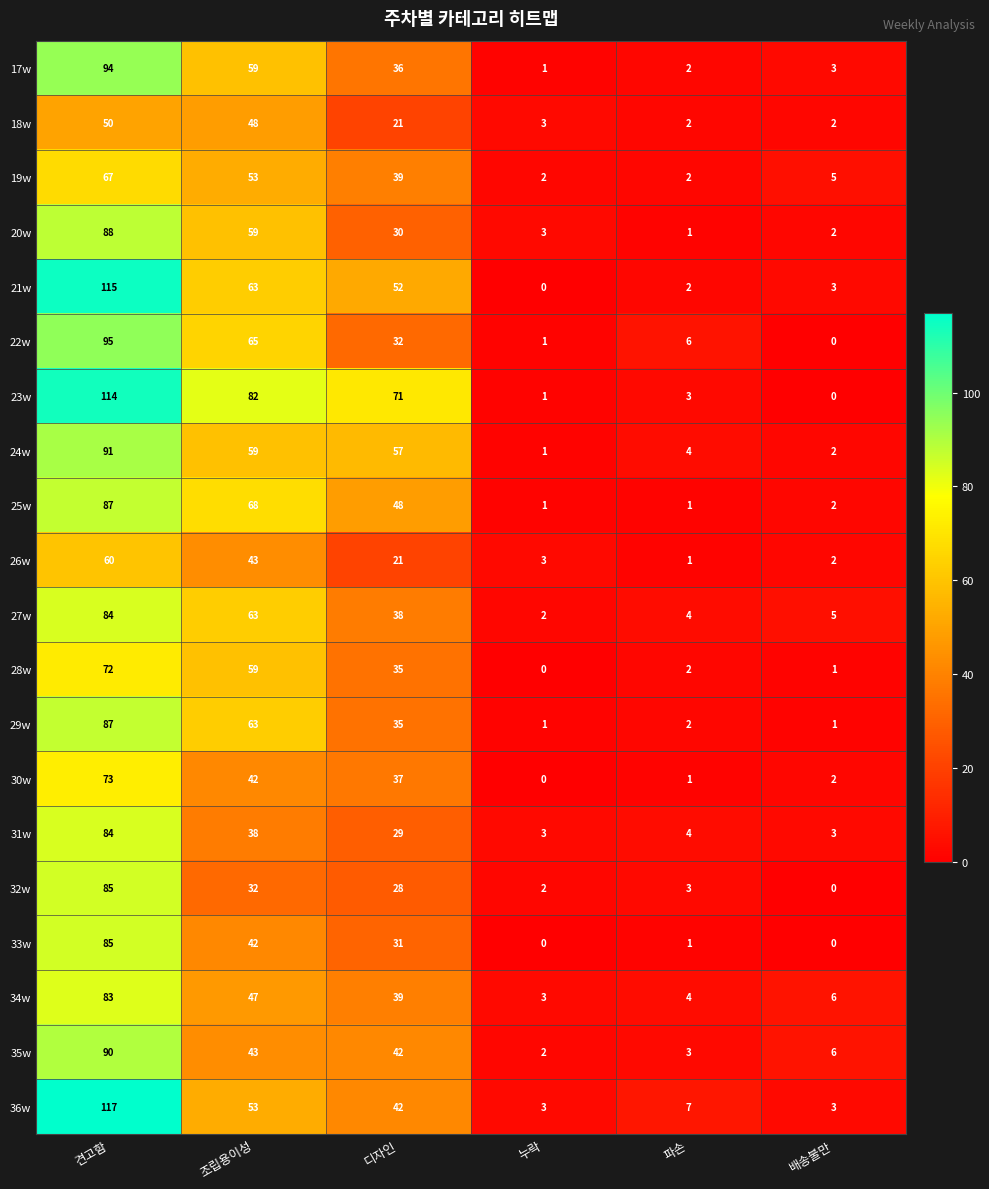

What is the highest value of the 36w series?

117